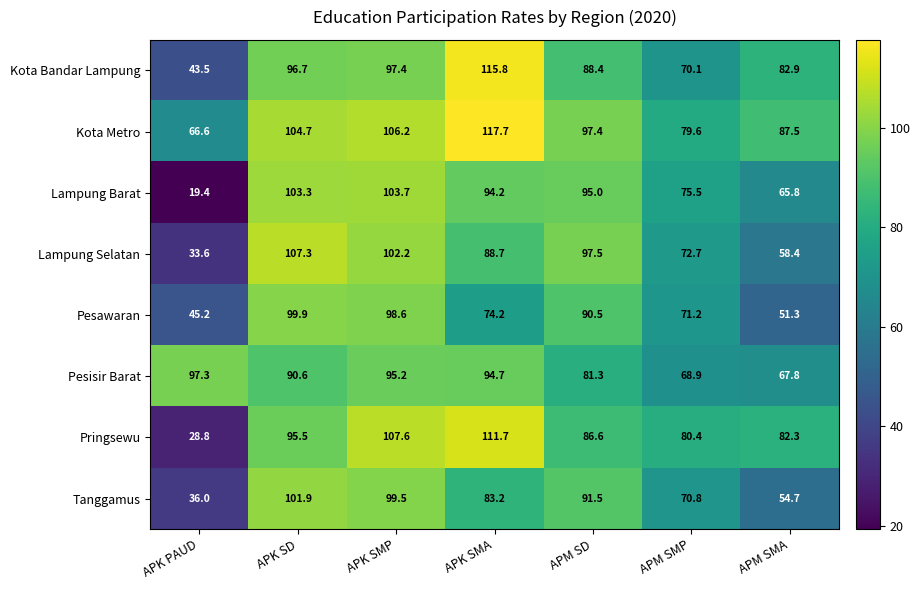

Rank the series at APM SD from lowest to highest value.

Pesisir Barat, Pringsewu, Kota Bandar Lampung, Pesawaran, Tanggamus, Lampung Barat, Kota Metro, Lampung Selatan